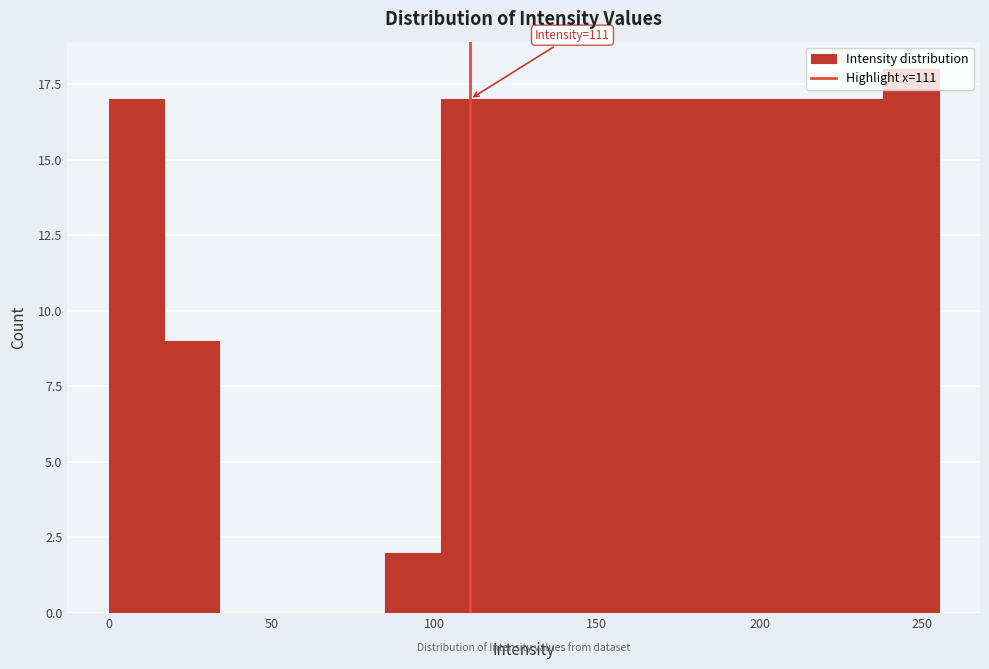

Read against the x-axis, roughly where is the centre of the tallest bar?

245